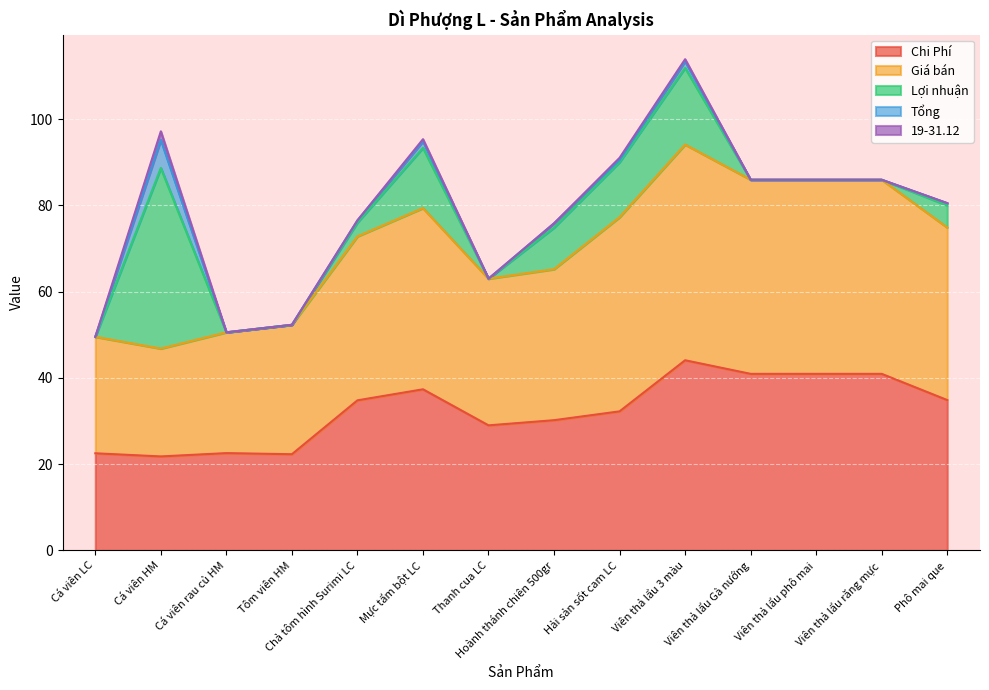

The Chi Phí series shows 22.5 at Cá viên rau củ HM. True or false?

True